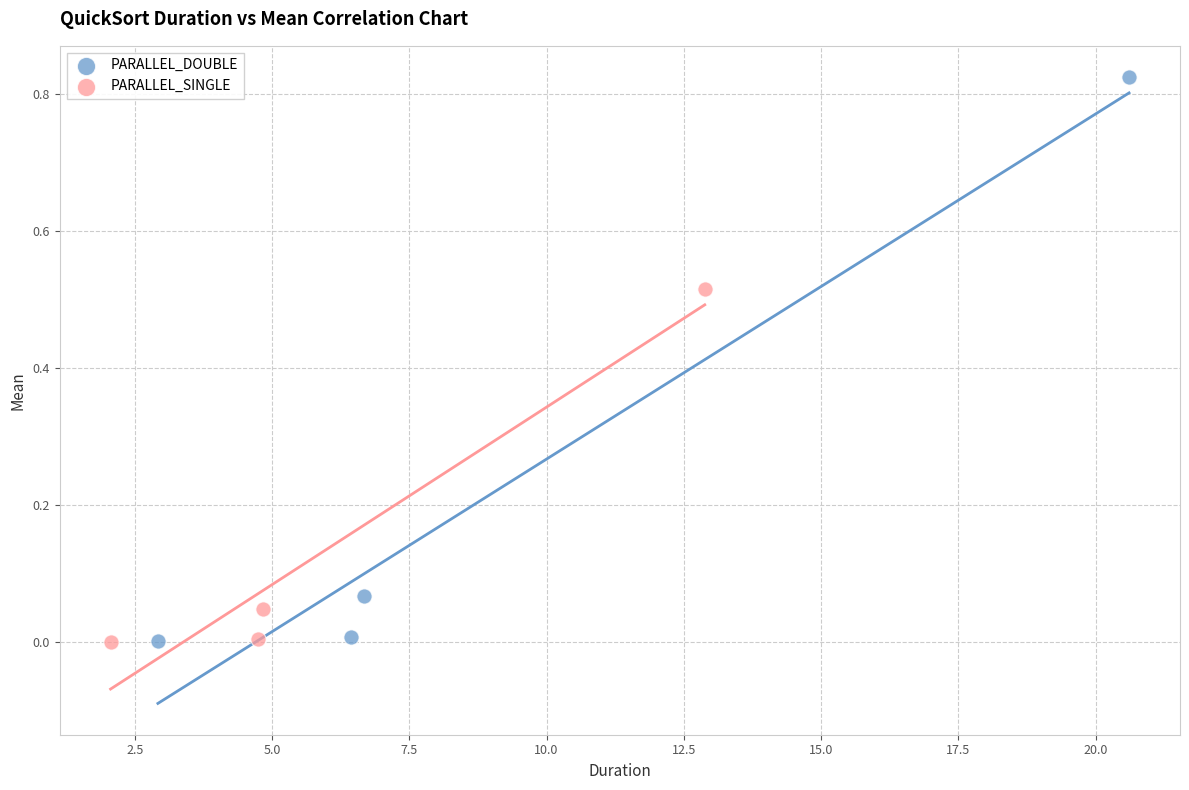

Which series has the widest spread of Y values?

PARALLEL_DOUBLE